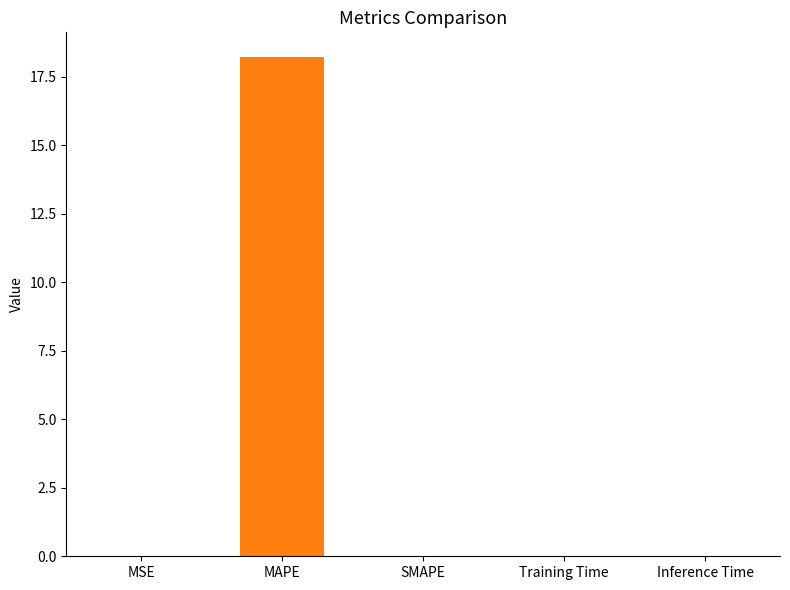

Which category has the highest value across all series?

MAPE